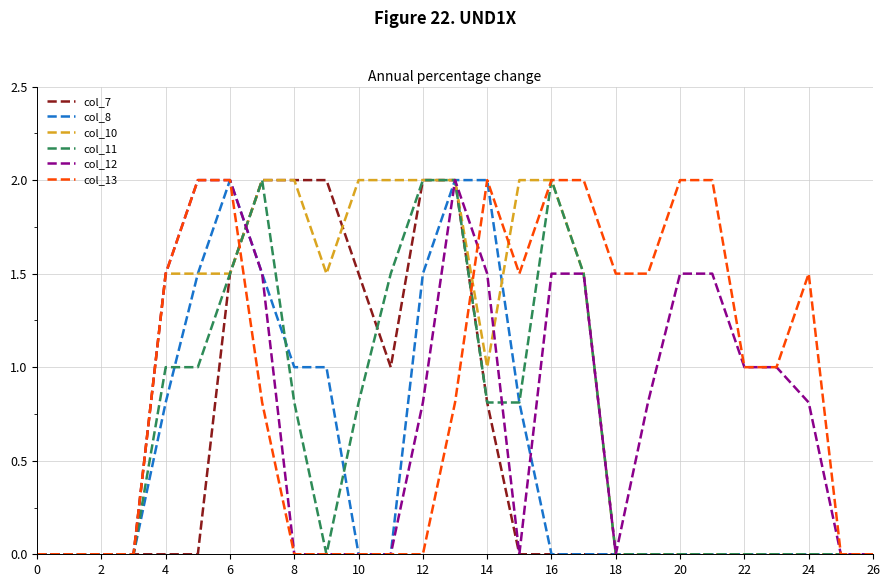

What is the greatest value displayed?

2.0